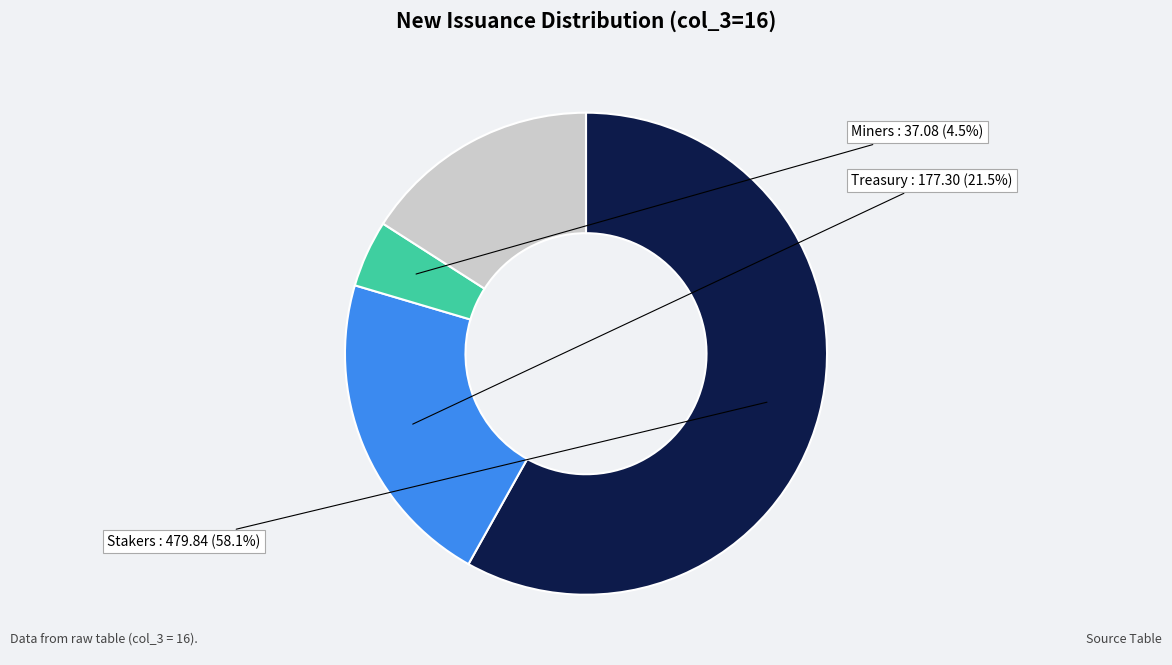

Is there a majority slice in this chart?

Yes